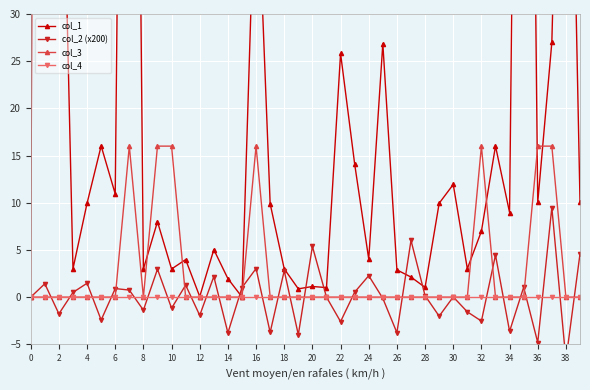

Between 33 and 34, which series saw the biggest shift?

col_2 (x200)